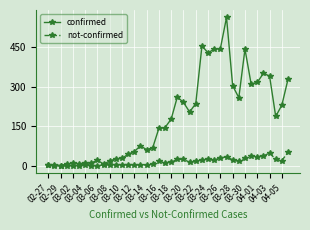

True or false: not-confirmed has more than 2 points higher than both neighbors.

True